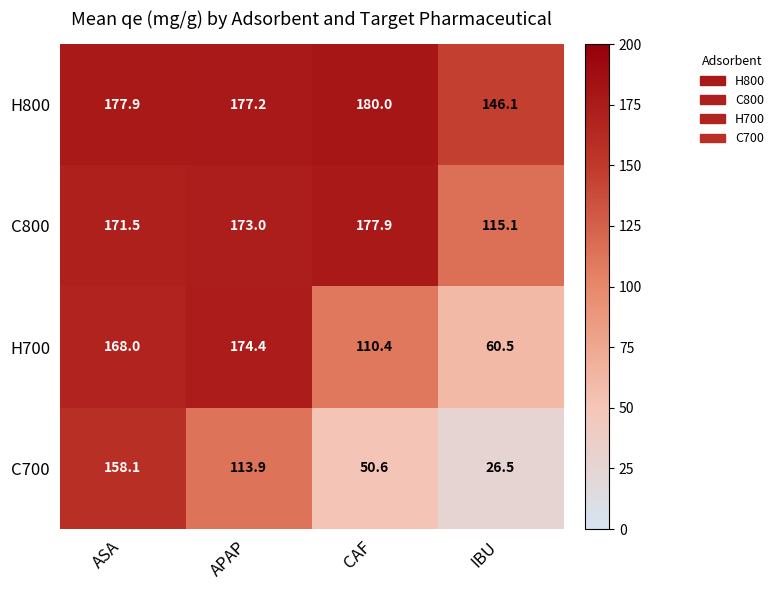

What is the difference between the highest and lowest values at IBU?

119.6